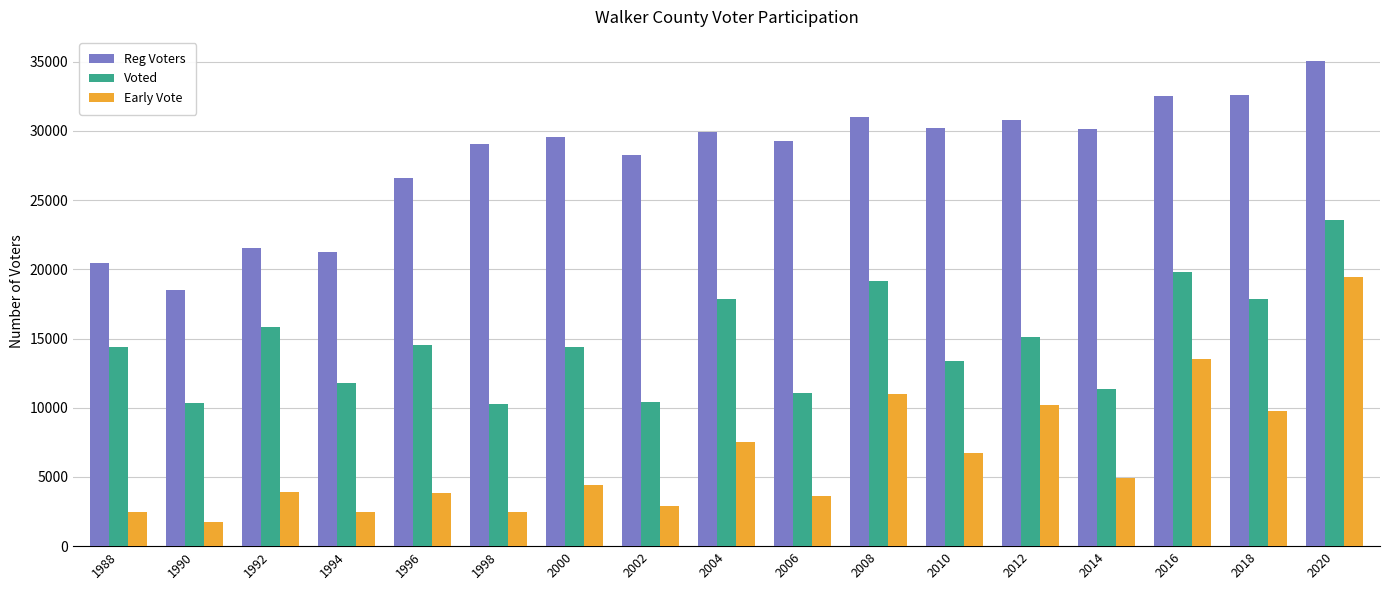

At which label does Reg Voters reach its minimum?

1990